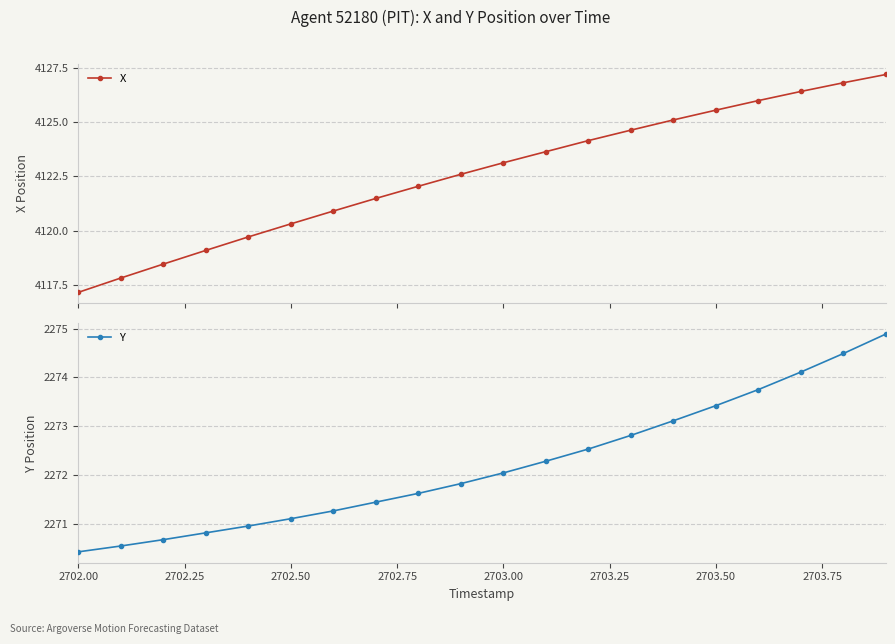

What is the sum of all Y values?

45444.1